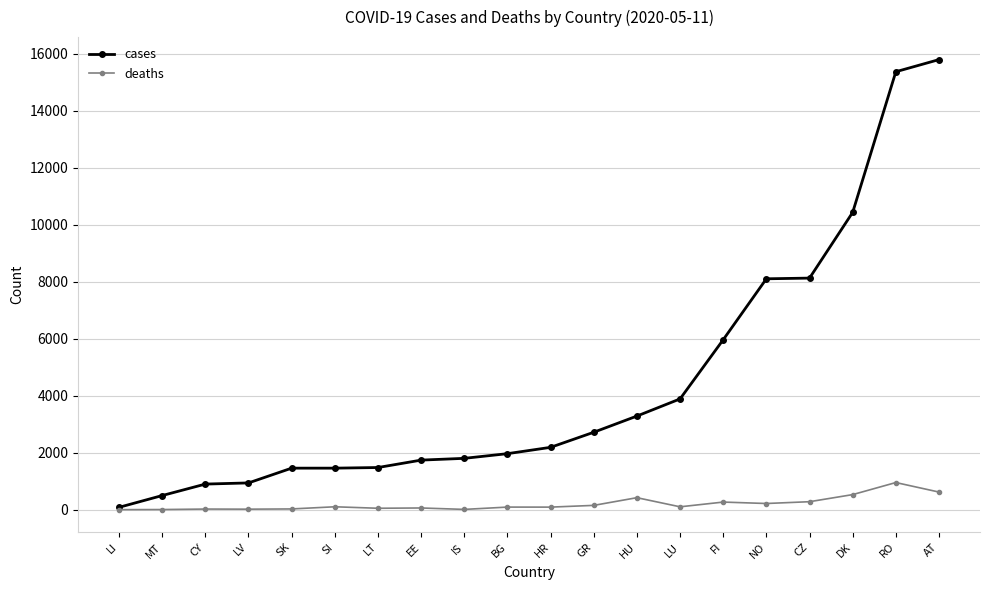

What is the greatest value displayed?

15787